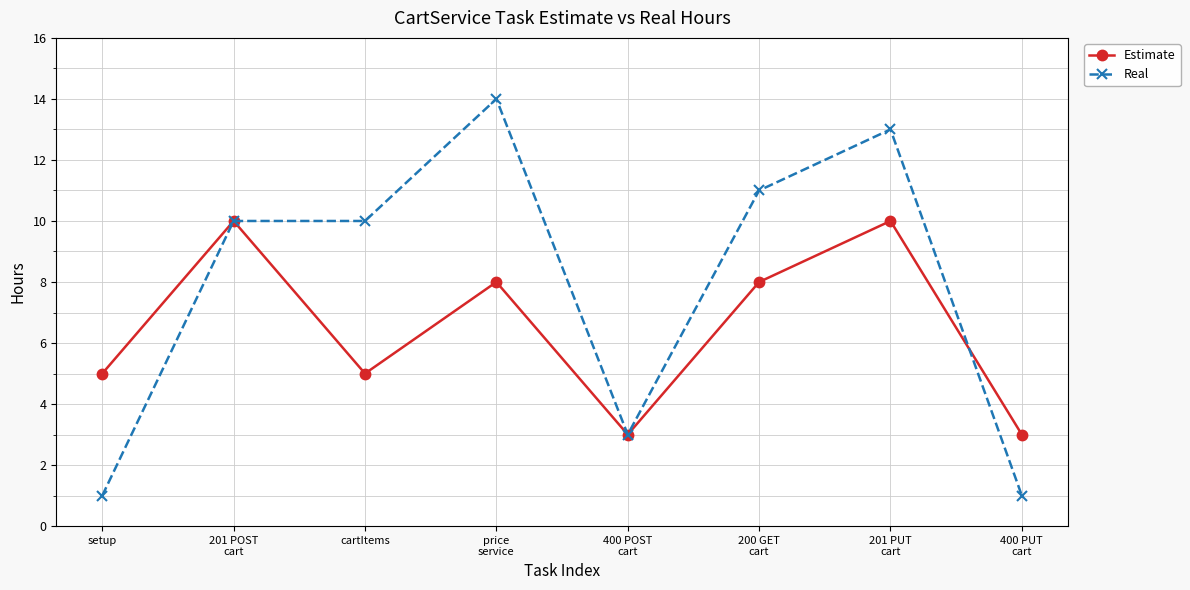

What are all the series names shown in the legend?

Estimate, Real